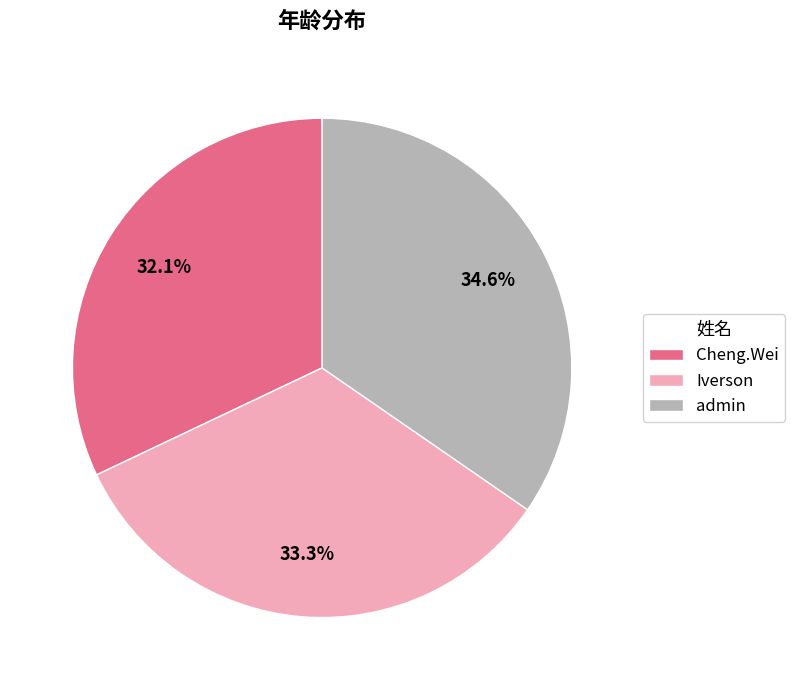

Which has a higher value, Iverson or admin?

admin